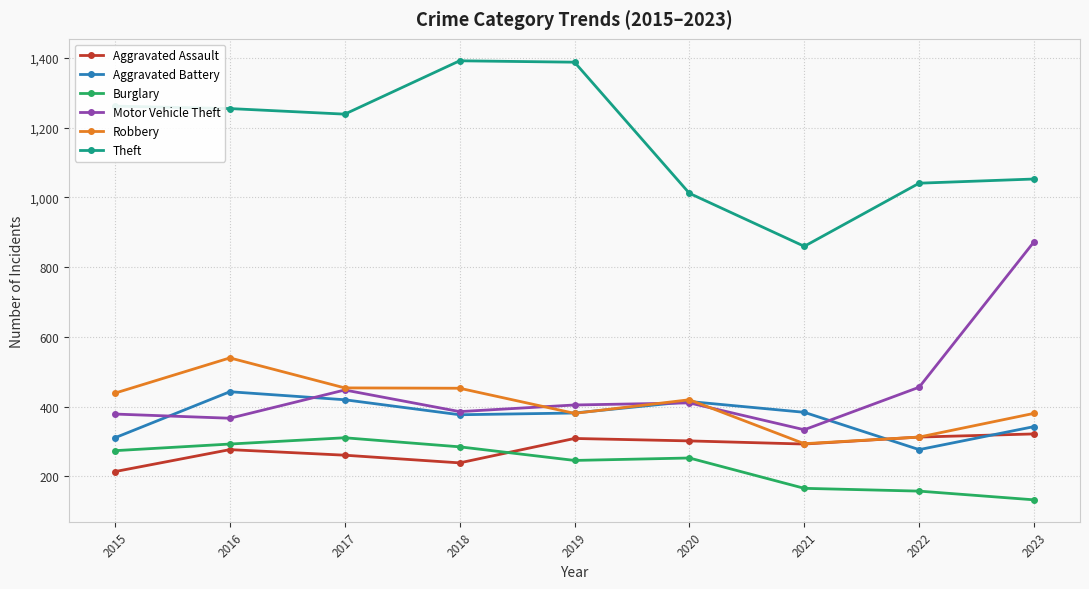

What is the value of the Theft point at the 5th from the left?

1388